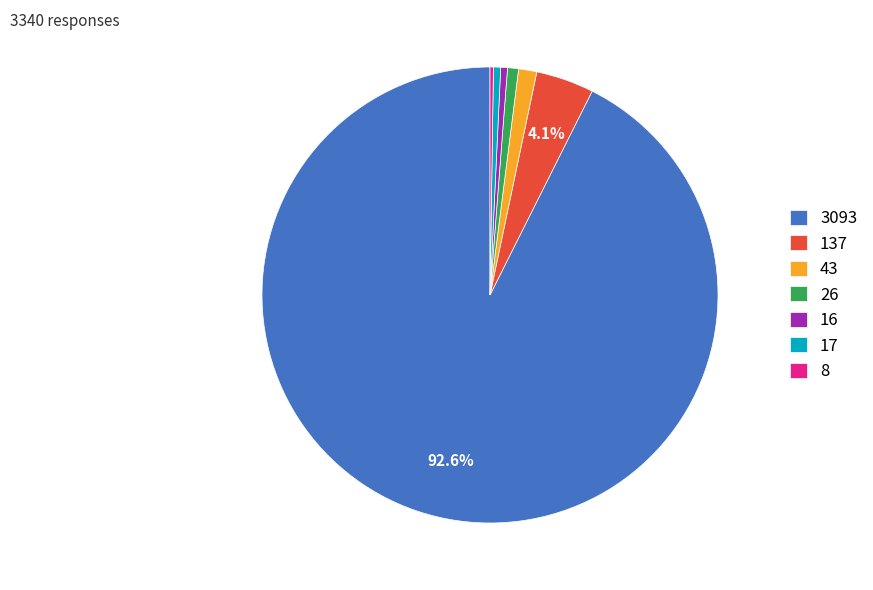

Between 137 and 43, which is larger?

137